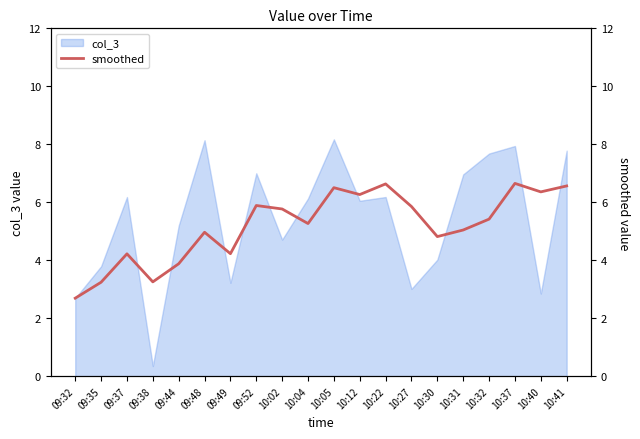

True or false: there are more than 2 points higher than both neighbors.

True